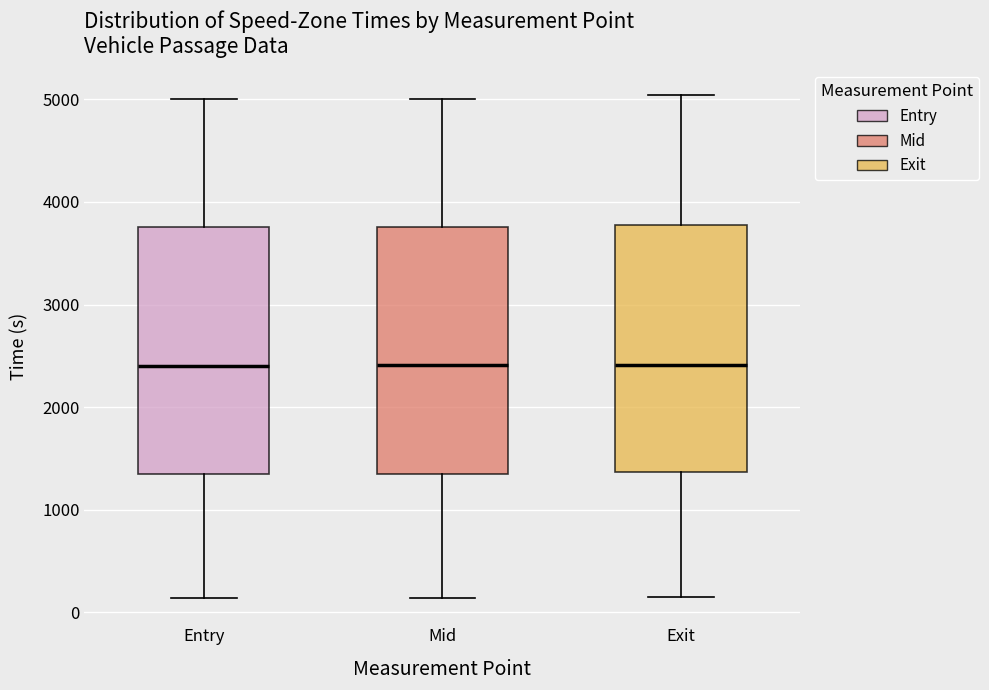

Reading left to right, read every box against the y-axis: the position of its median line, the range the box covers, and the ends of its whiskers. The values are not printed on the chart, so give them approximately, as read against the axis.

Entry: median 2400, box 1300 to 3800, whiskers 100 to 5000
Mid: median 2400, box 1400 to 3800, whiskers 100 to 5000
Exit: median 2400, box 1400 to 3800, whiskers 100 to 5000